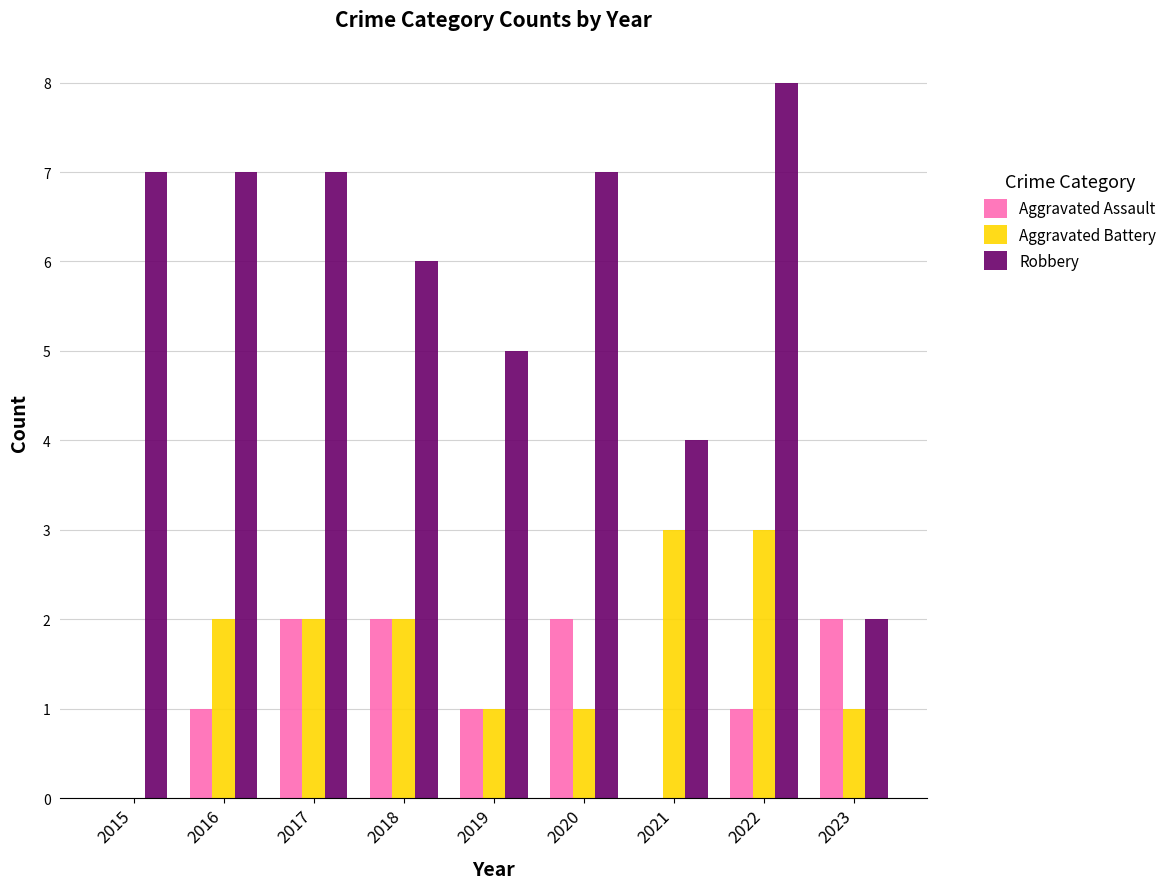

What is the sum of the Aggravated Assault values at 2016 and 2020?

3